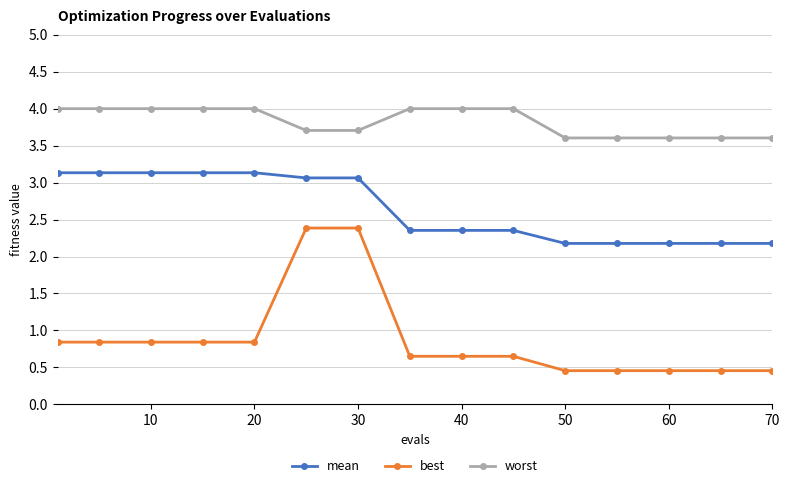

Which series has the widest spread of values?

best